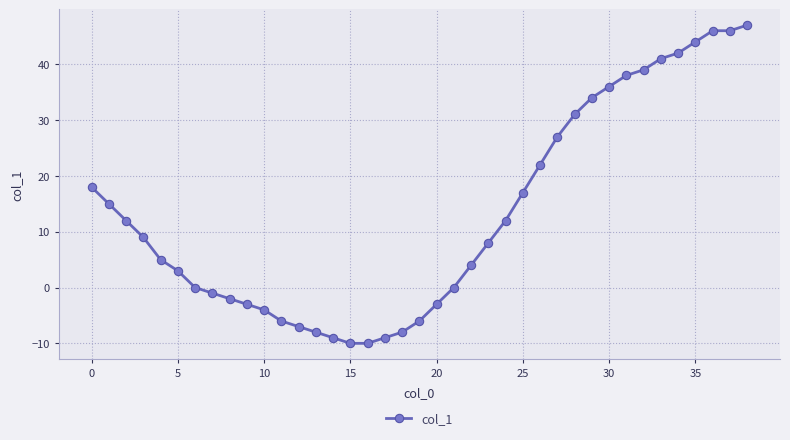

What is the average value?

13